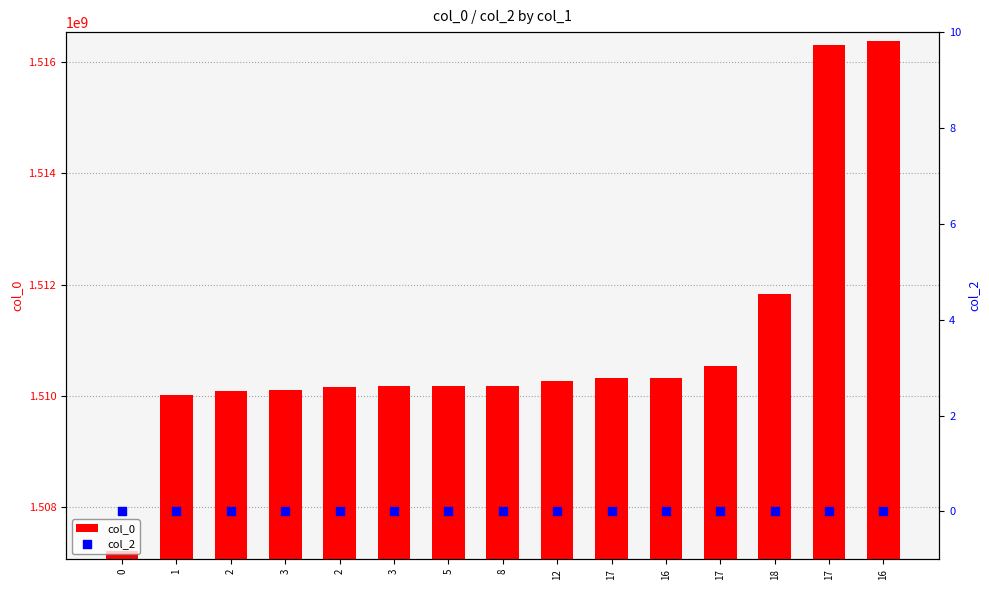

Which series reaches the minimum Y coordinate?

col_2